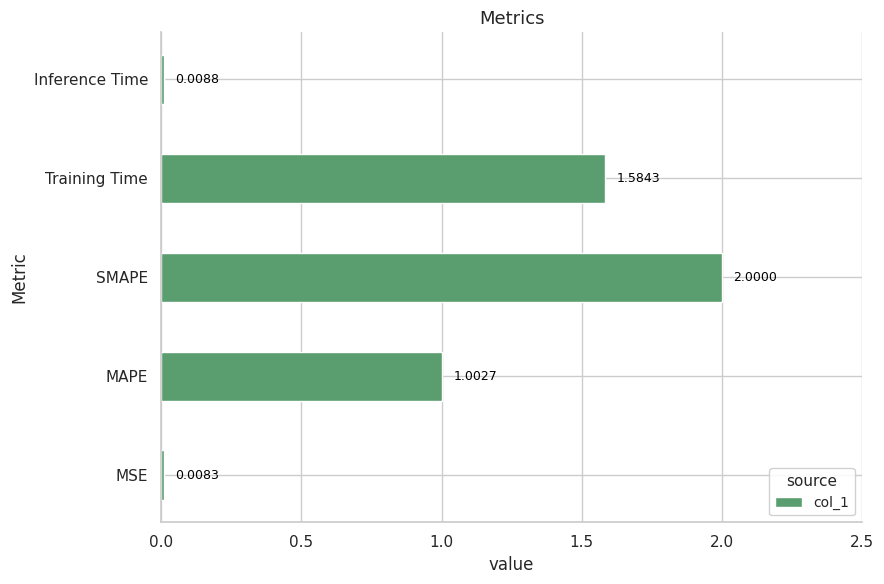

Where is the data nearest to the value 1?

MAPE